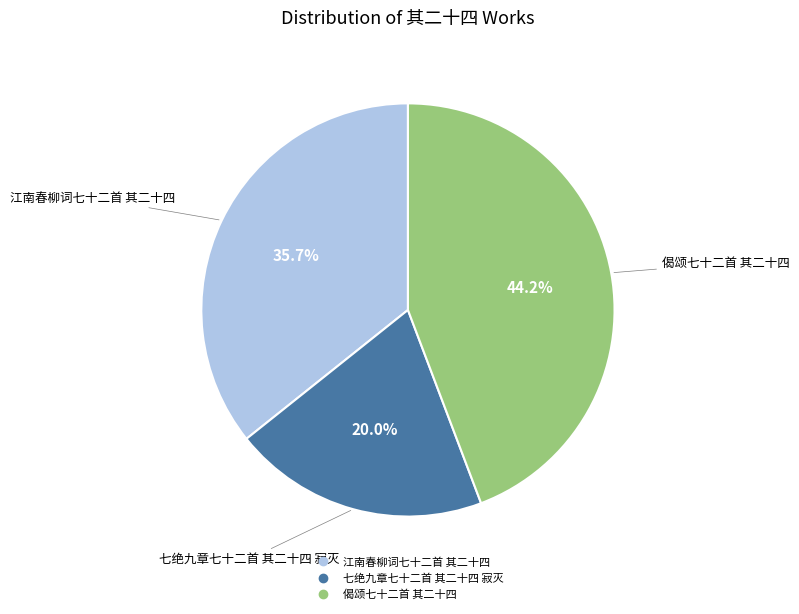

What percentage is the 七绝九章七十二首 其二十四 寂灭 slice, to the nearest percent?

20%